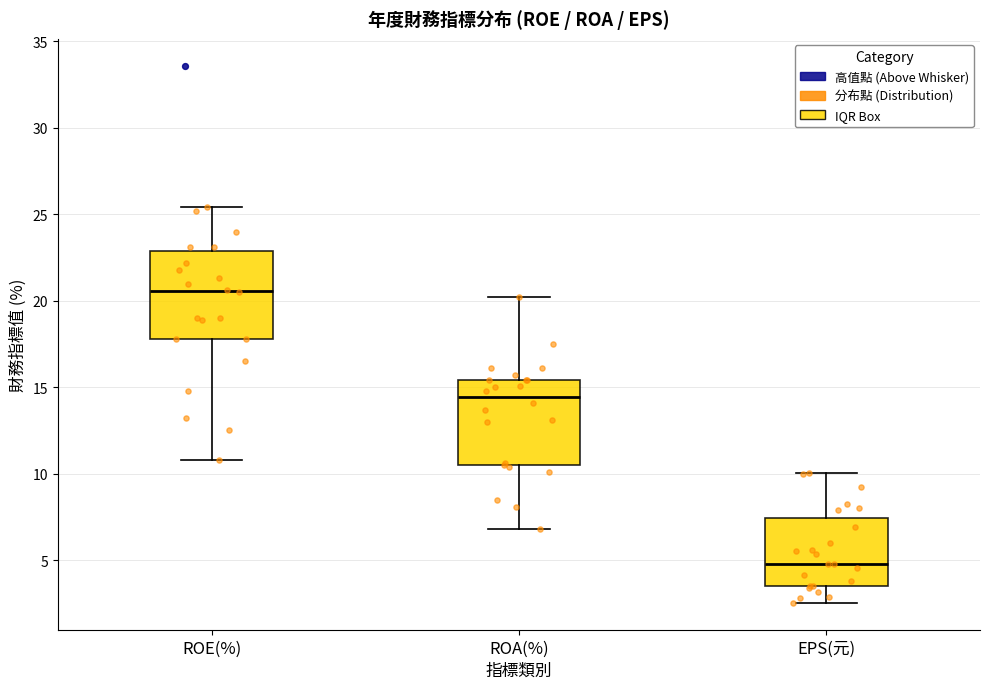

Where is the lower edge of the box for ROA(%) on the y-axis? The values are not printed on the chart, so give them approximately, as read against the axis.

10.5